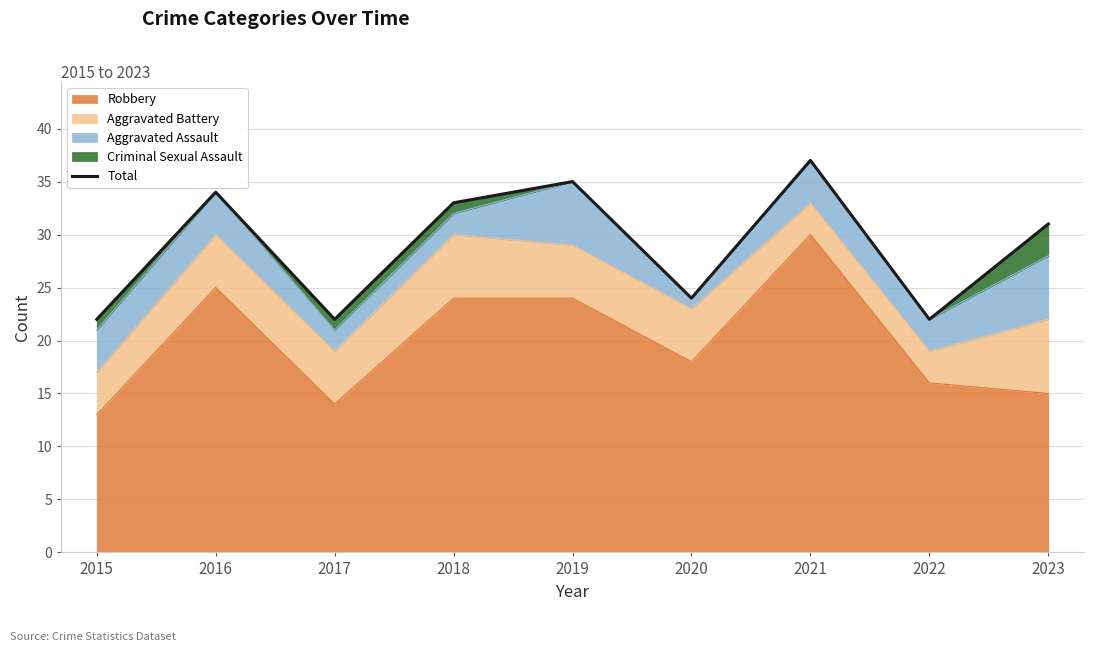

How many values are below 31?

4